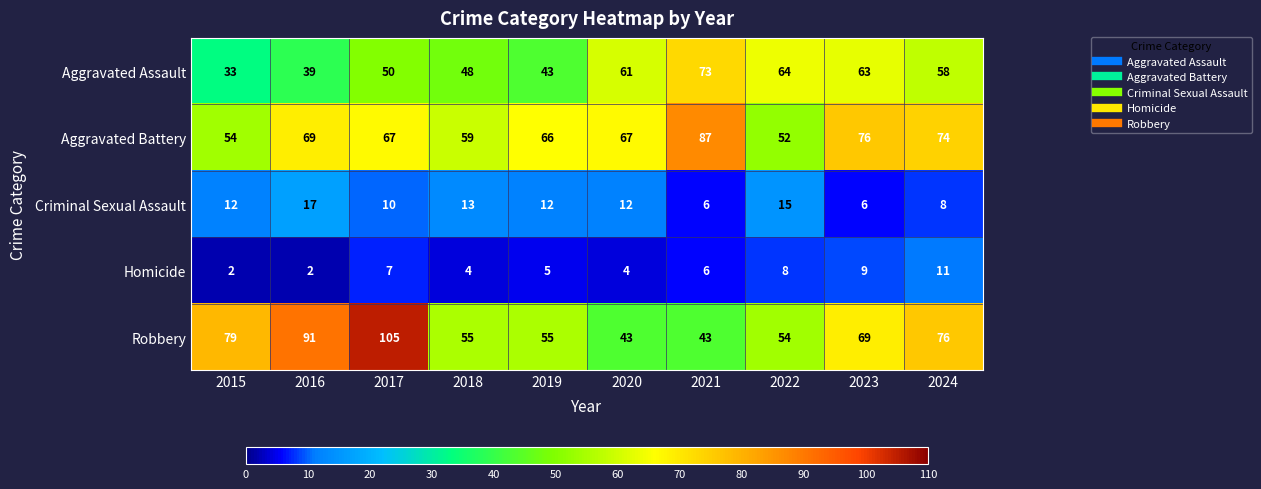

What is the greatest value displayed?

105